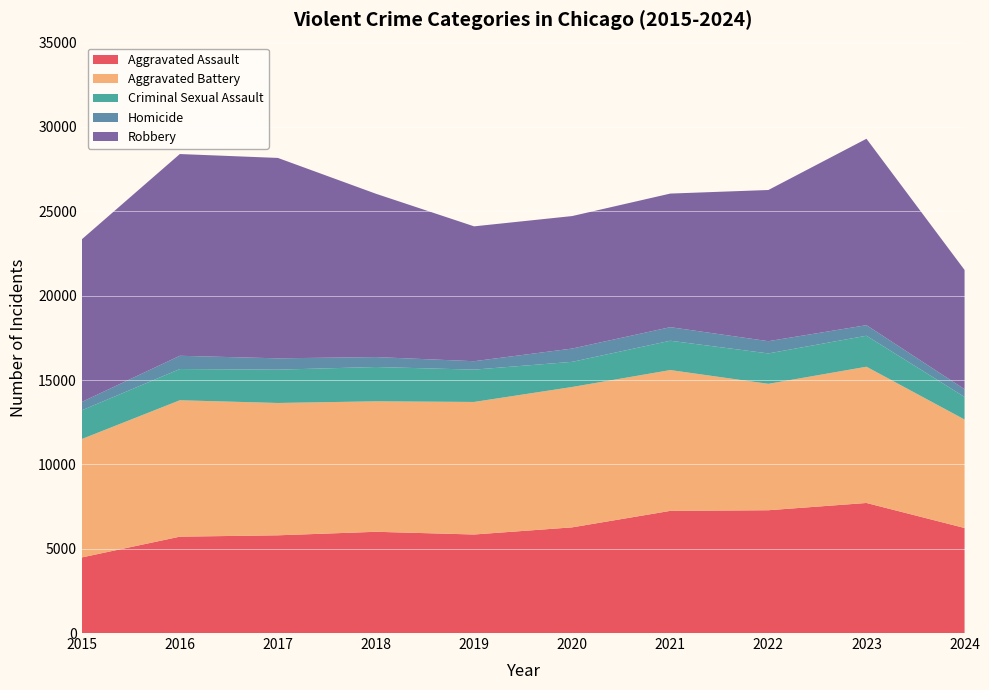

Reading left to right, transcribe all the data shown in this chart.

Aggravated Assault: 4480	5713	5793	6002	5841	6265	7242	7280	7710	6227
Aggravated Battery: 7019	8086	7845	7735	7858	8321	8347	7492	8077	6430
Criminal Sexual Assault: 1703	1851	1975	2034	1916	1491	1739	1804	1837	1340
Homicide: 496	786	672	588	499	787	804	725	626	456
Robbery: 9638	11960	11880	9681	7995	7855	7920	8963	11052	7071